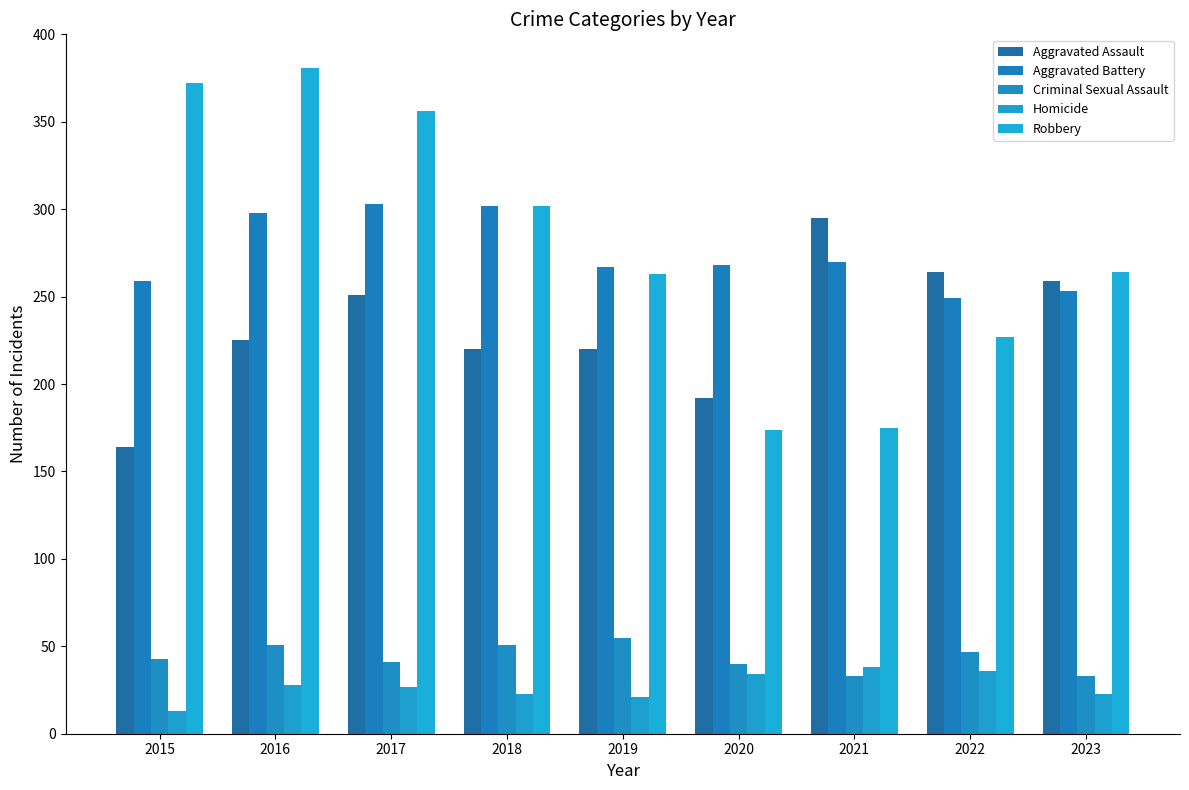

At which category is the sum across all series the highest?

2016